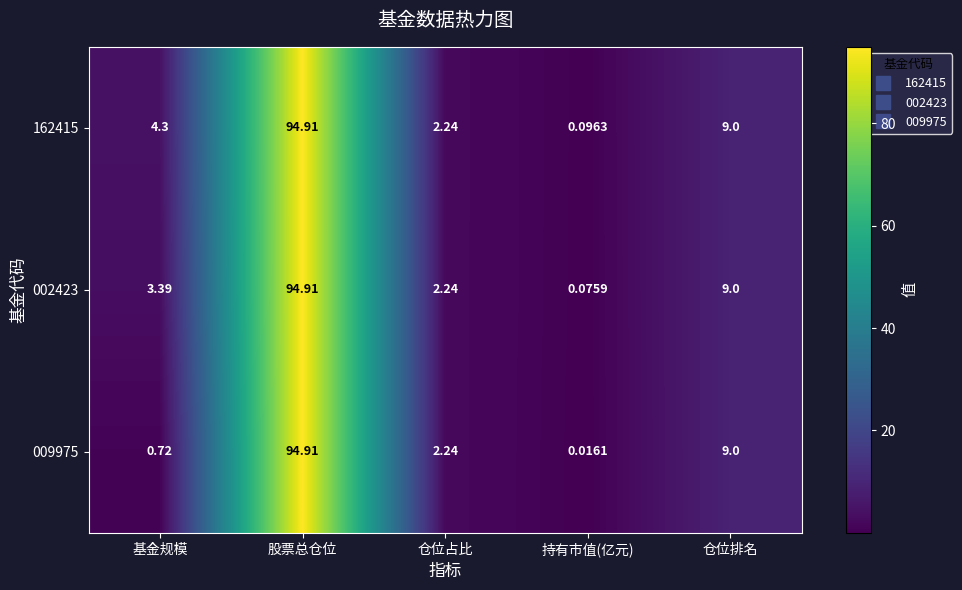

How many distinct data groups are displayed?

3